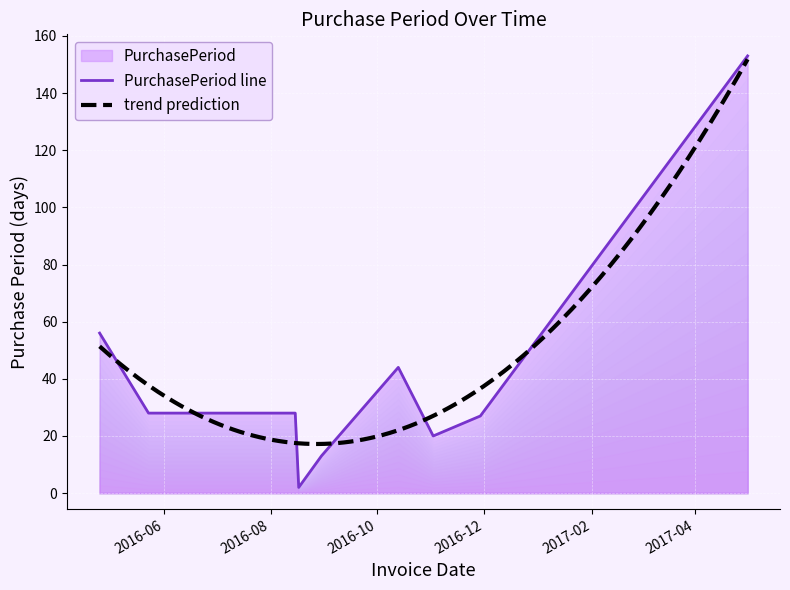

True or false: the data has more than 1 interior local peaks.

False